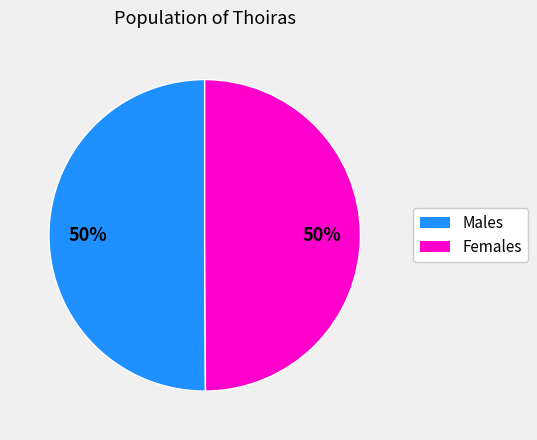

To the nearest percent, what is the average slice percentage?

50%